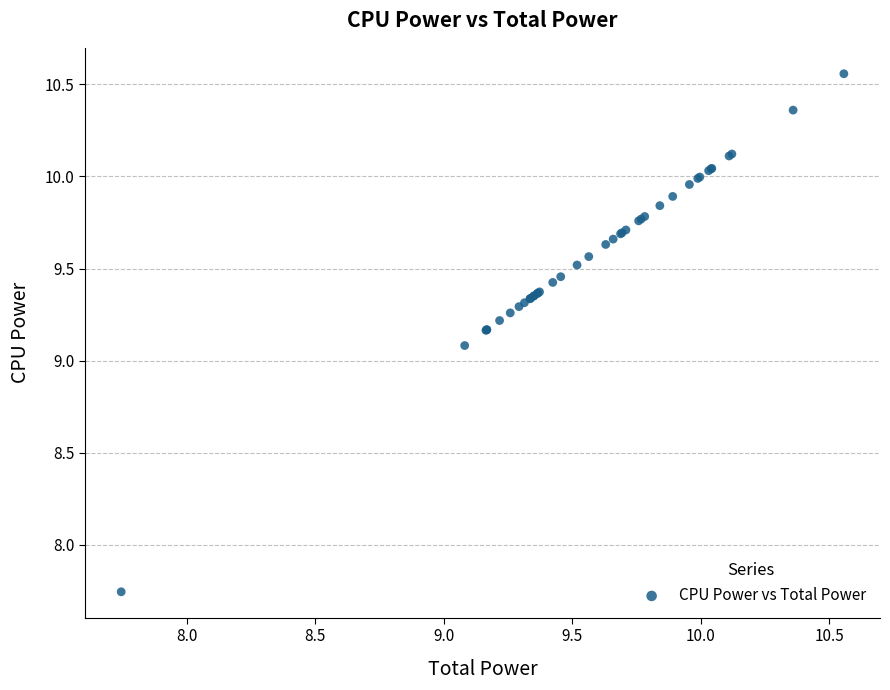

What Y value in the scatter plot is closest to 9?

9.1